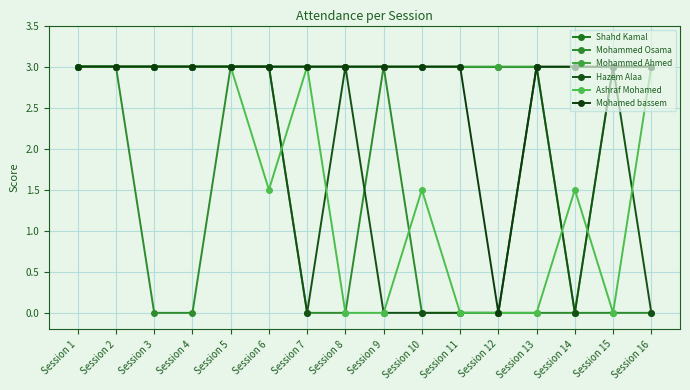

What is the sum of the Mohammed Ahmed values at Session 14 and Session 4?

3.0